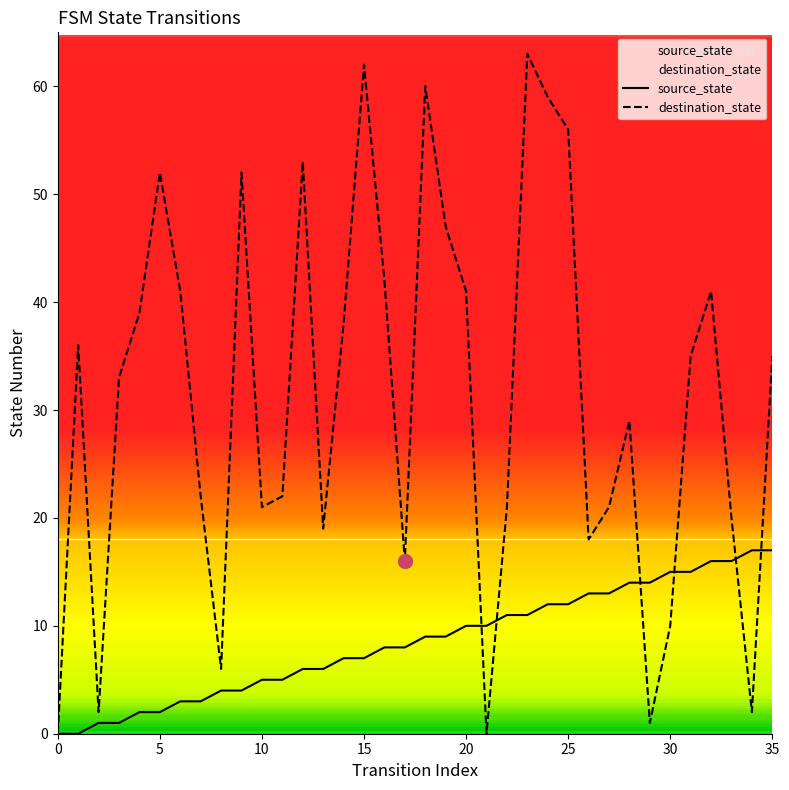

Which category has the highest value in the destination_state series?

23